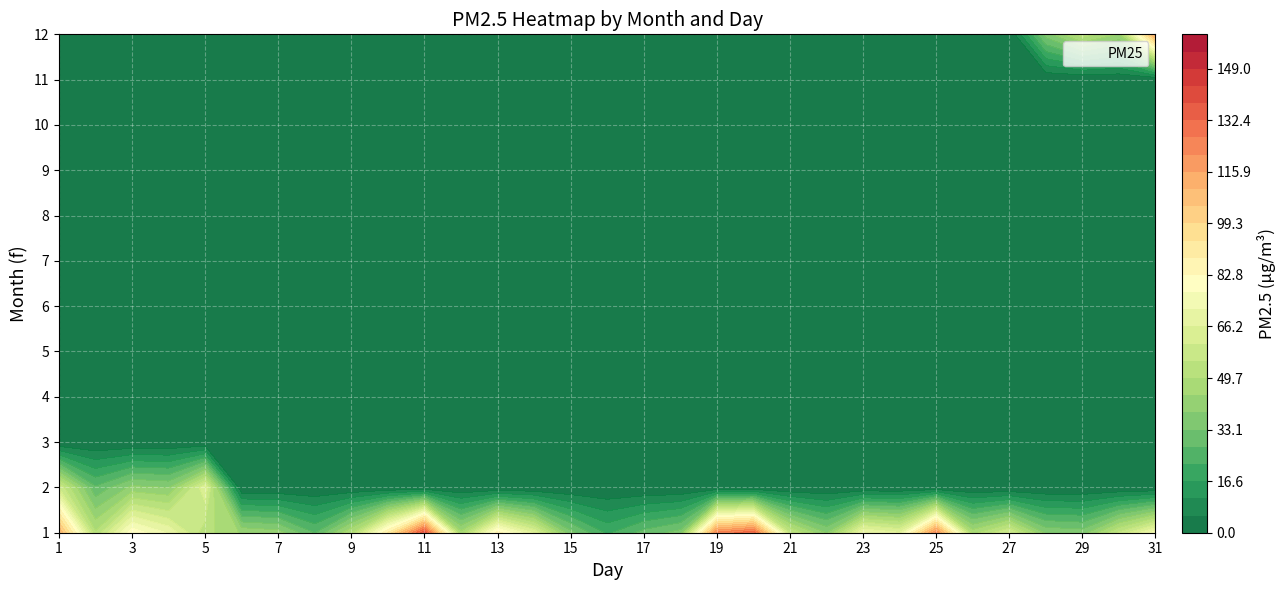

Rank the series at 30 from lowest to highest value.

2, 12, 1